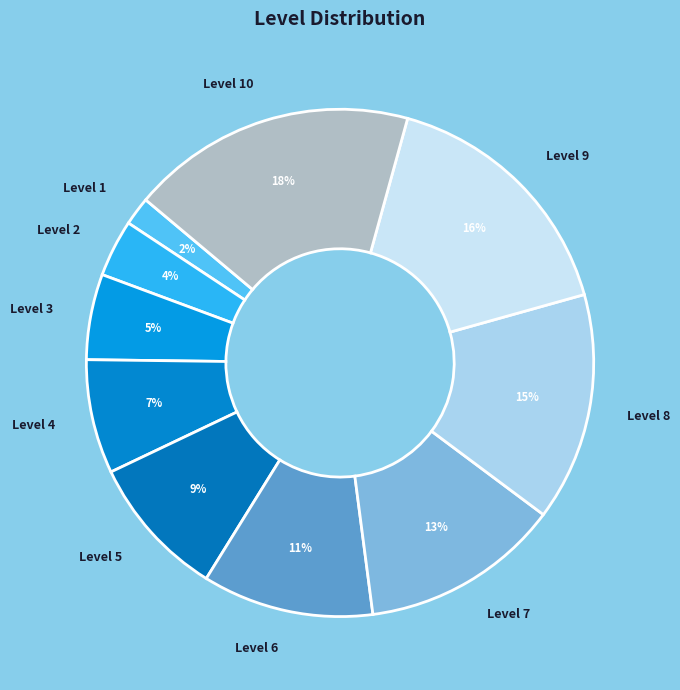

True or false: Level 8 accounts for 5% of the total.

False